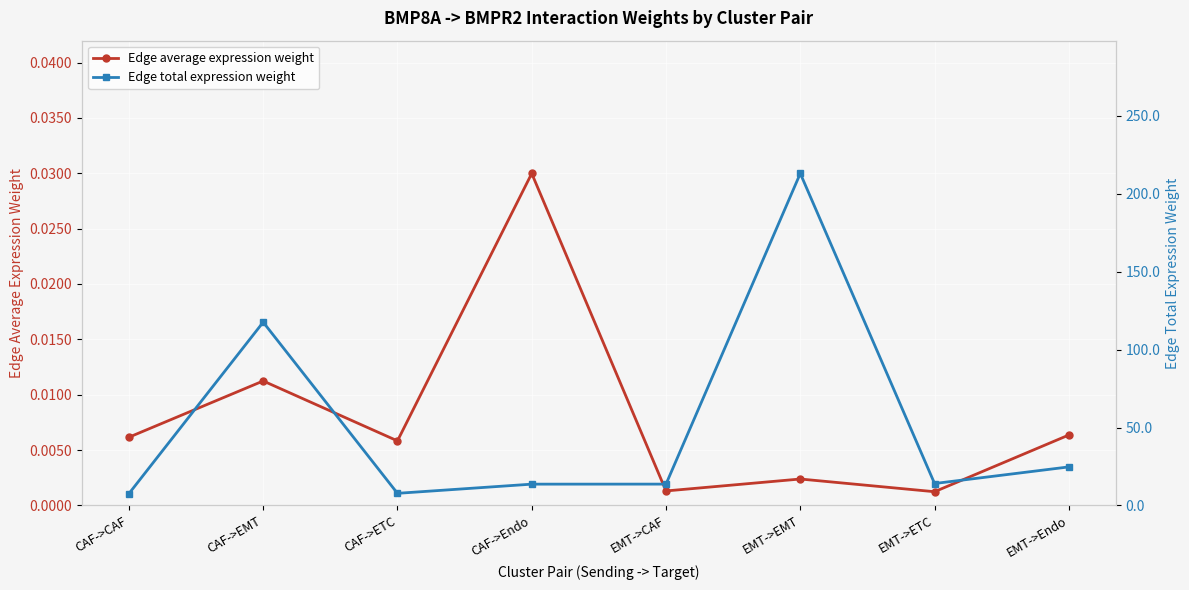

Where is the first local maximum for Edge total expression weight?

CAF->EMT